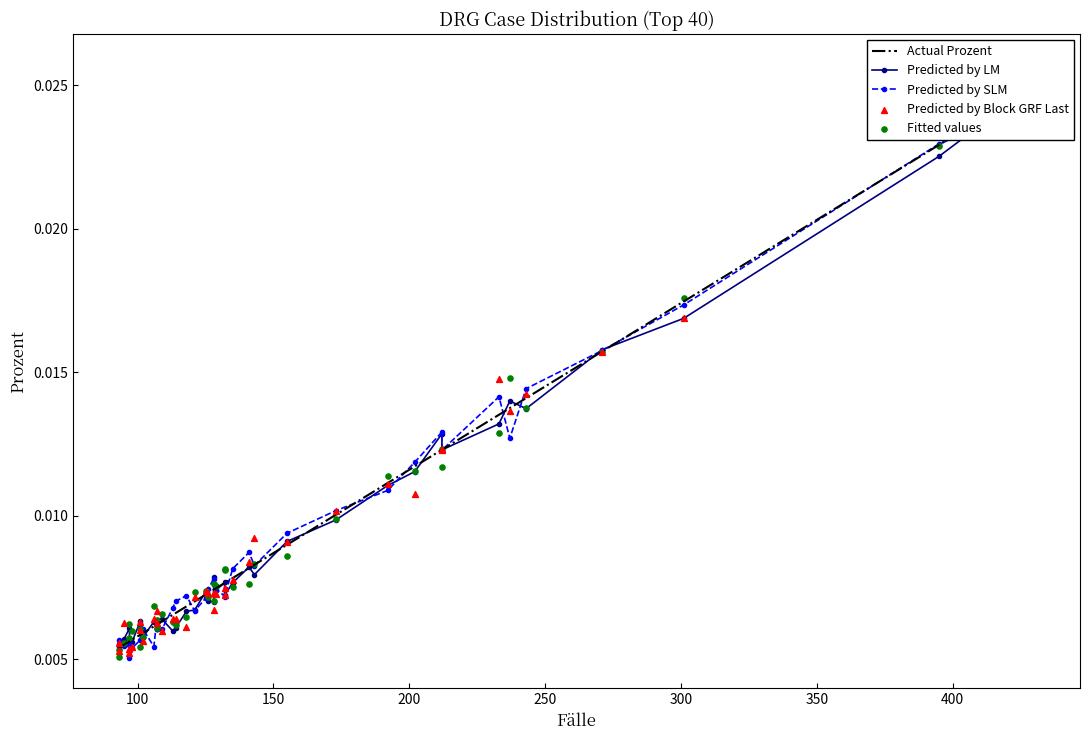

At how many categories does at least one series exceed 0?

40